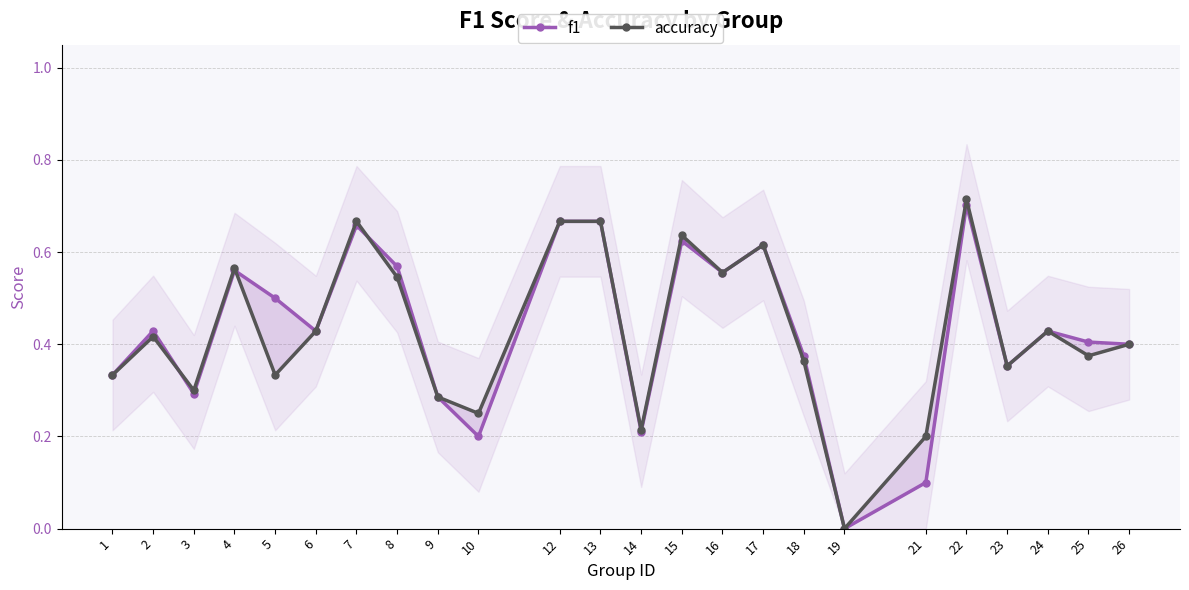

Which series ends up on top after the final intersection of f1 and accuracy?

f1